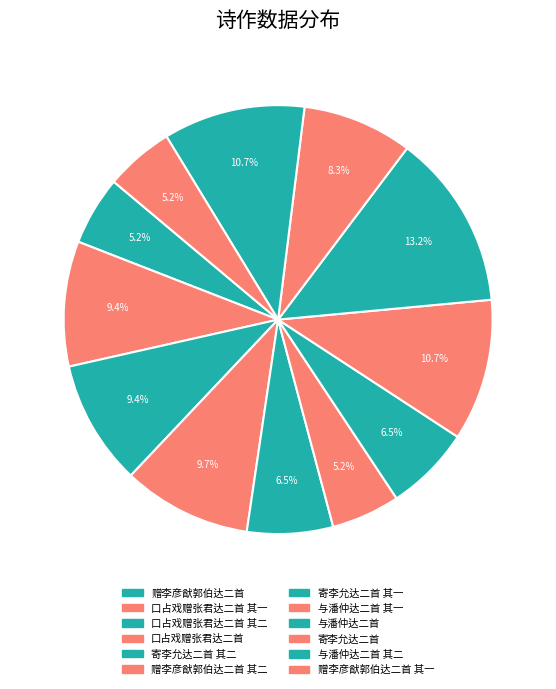

Which category has the biggest portion of the pie?

与潘仲达二首